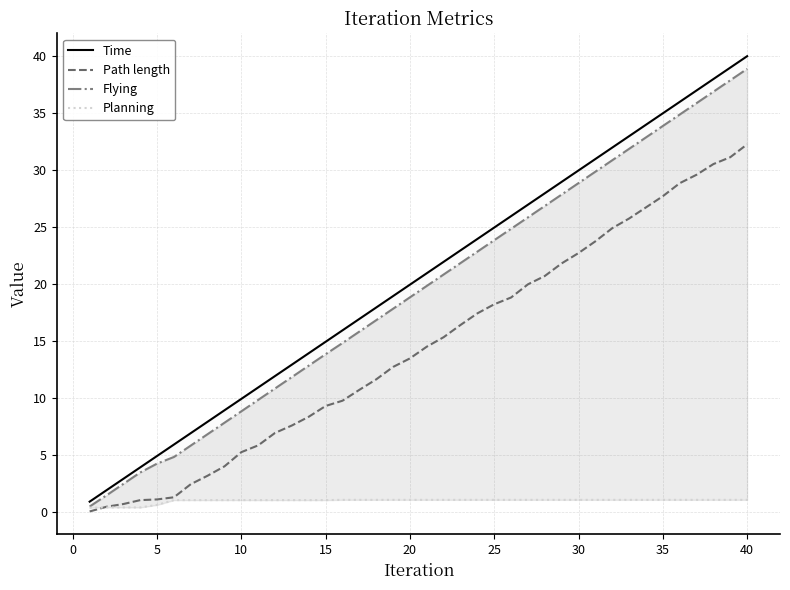

At which label does Planning first exceed 1?

20